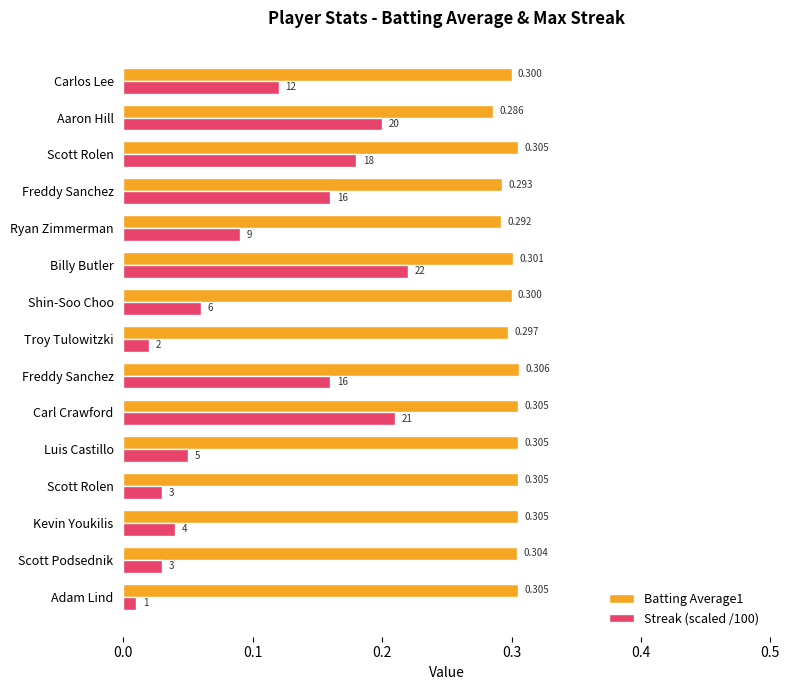

How many categories are shown in the chart?

15